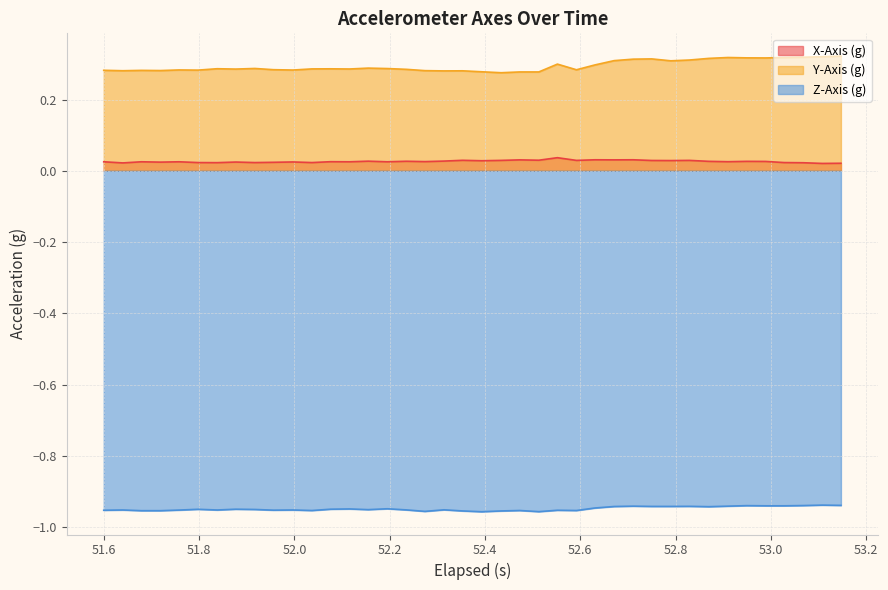

True or false: X-Axis (g) and Z-Axis (g) intersect in this chart.

False